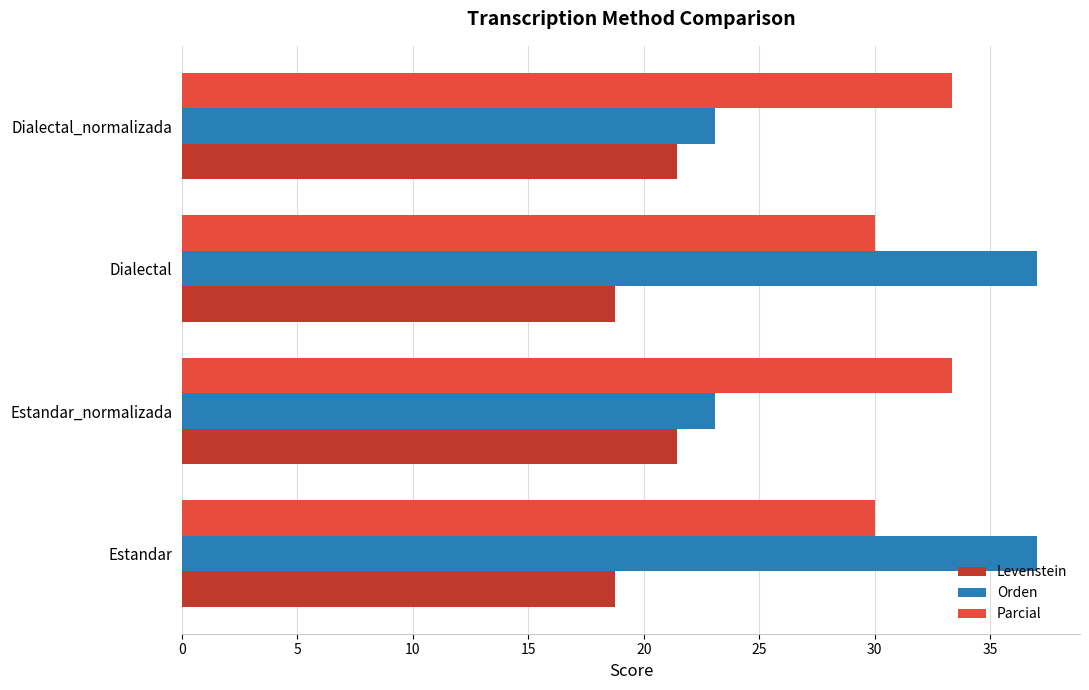

The value of Levenstein at Dialectal is 29.9. True or false?

False